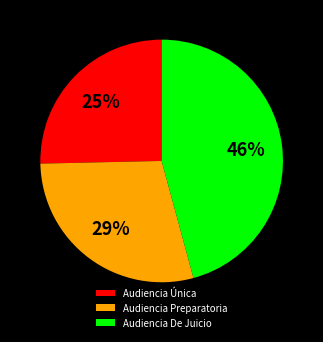

Approximately how many times larger is the value at Audiencia De Juicio compared to Audiencia Única?

1.8